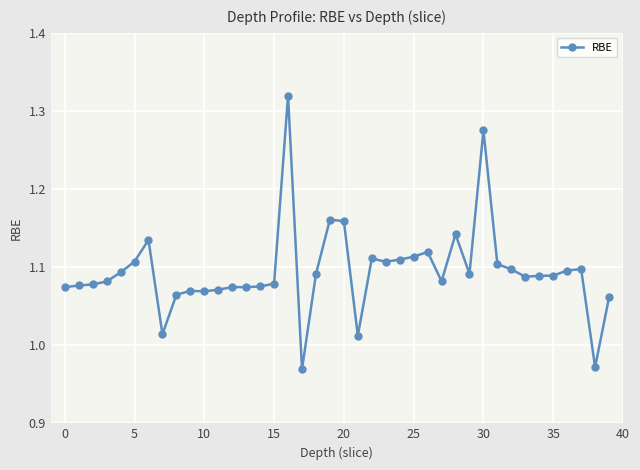

What is the sum of all values?

43.8